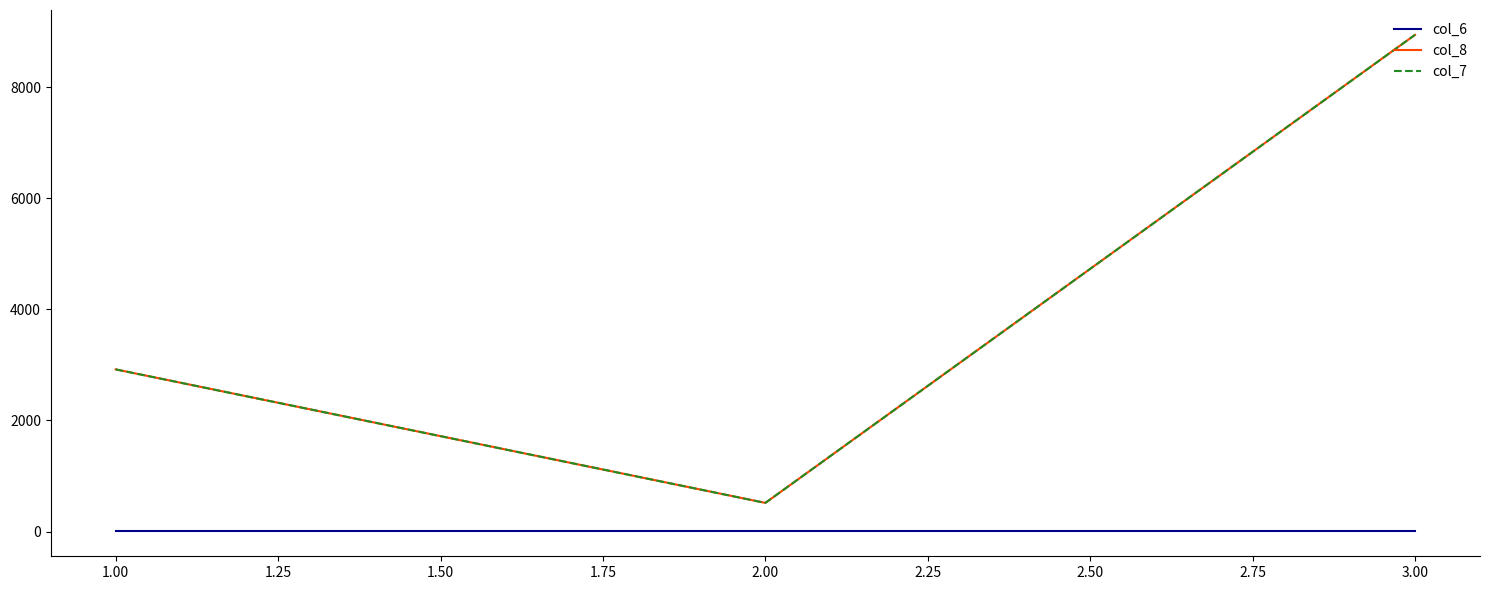

Is this an area chart (filled region under the line)?

No